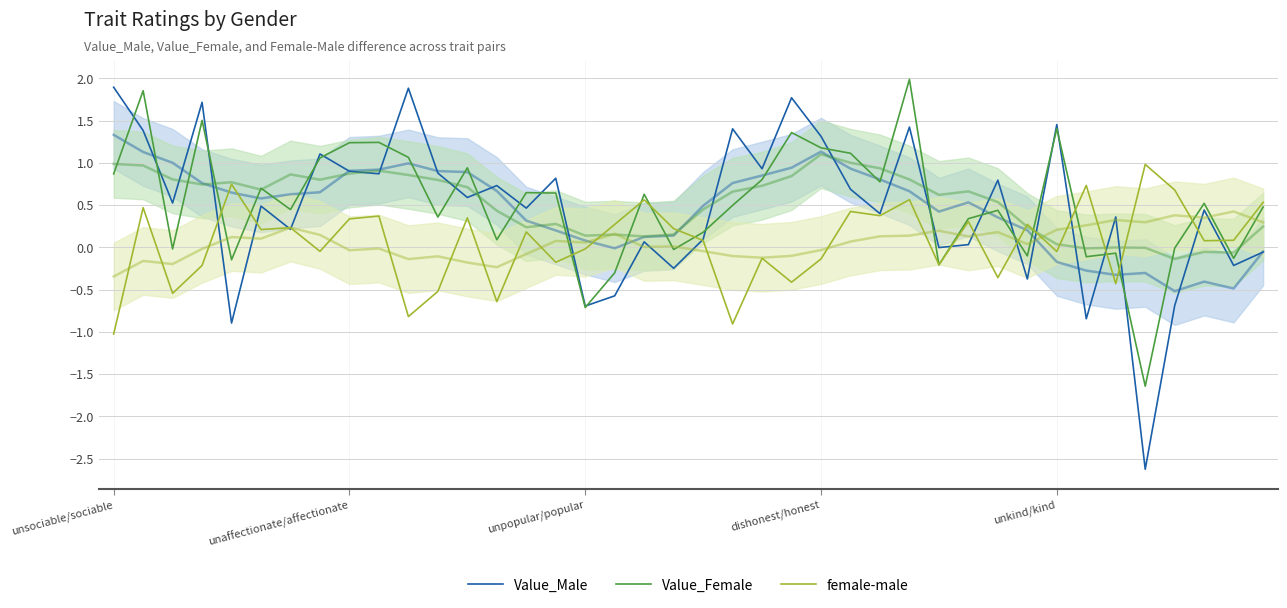

How many categories are shown in the chart?

40